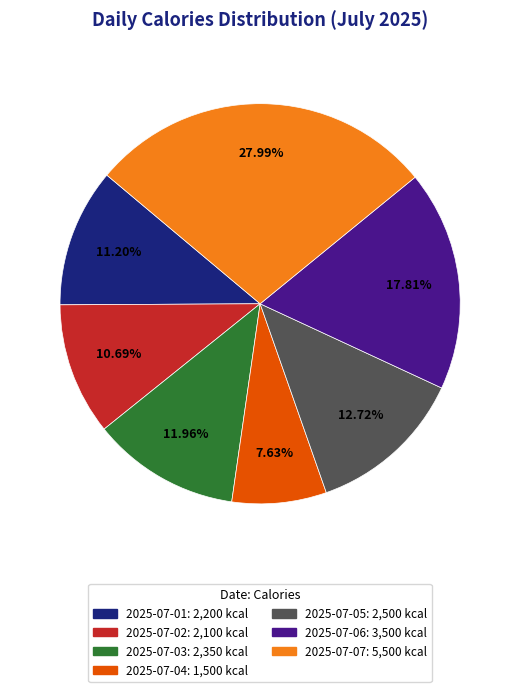

How many slices are in this pie chart?

7